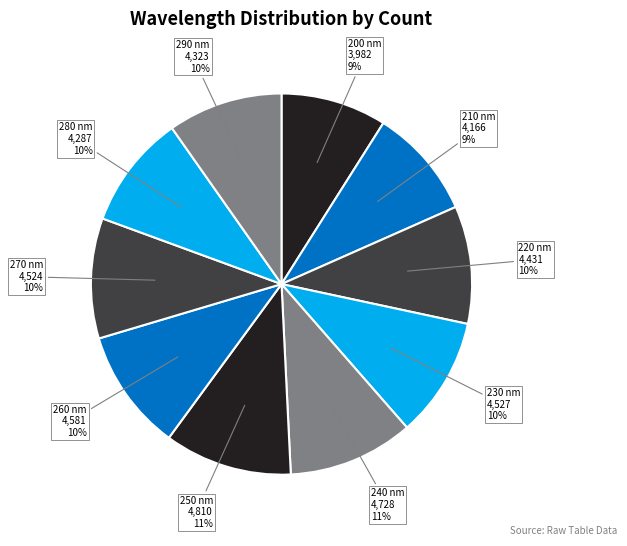

True or false: 230 accounts for 10% of the total.

True